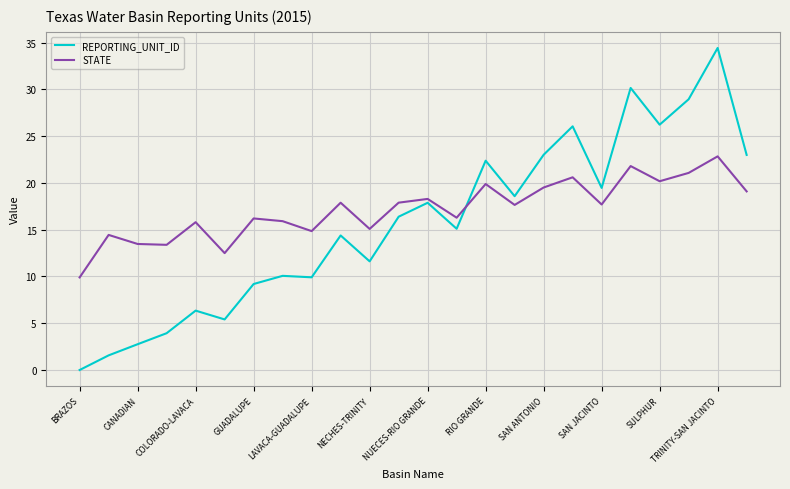

Rank the series by their maximum value, from highest to lowest.

REPORTING_UNIT_ID, STATE